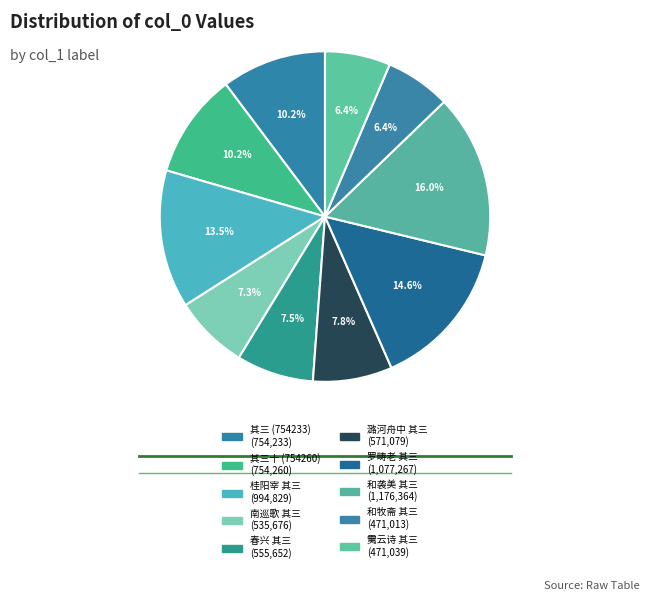

Is there a majority slice in this chart?

No